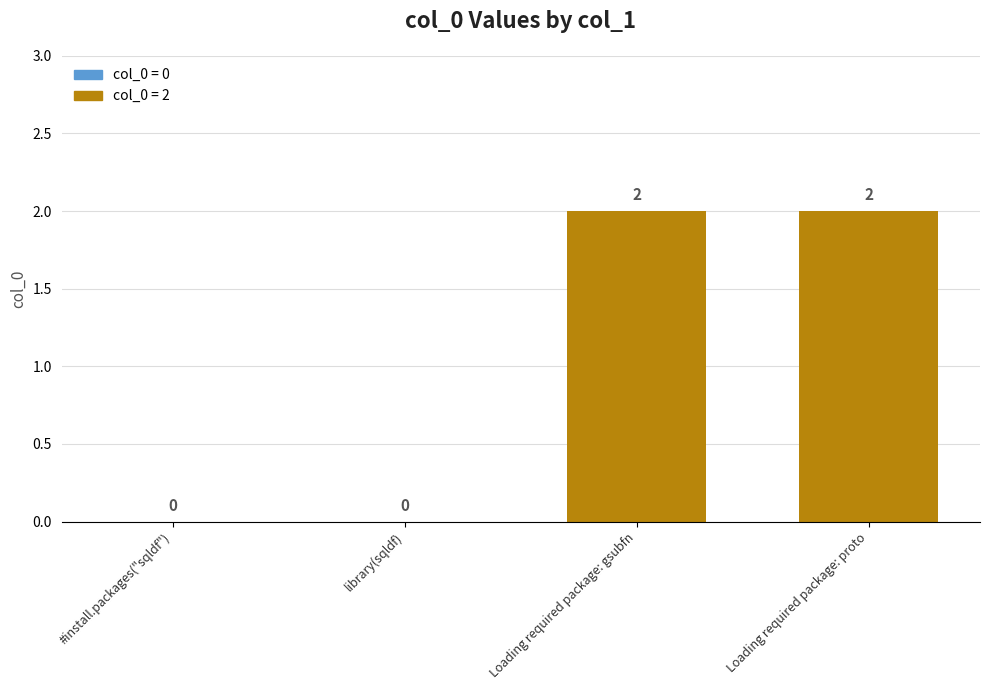

How many values are between 0 and 2?

4